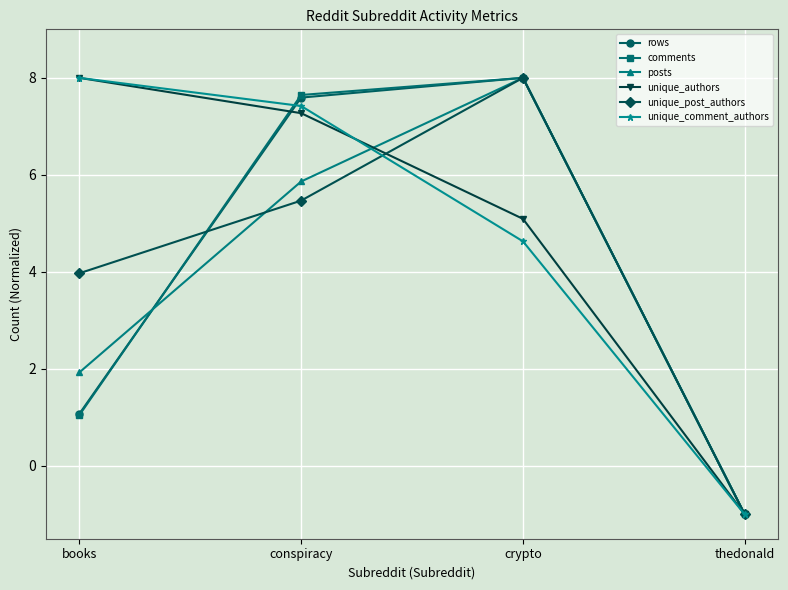

What is the greatest value displayed?

8.0